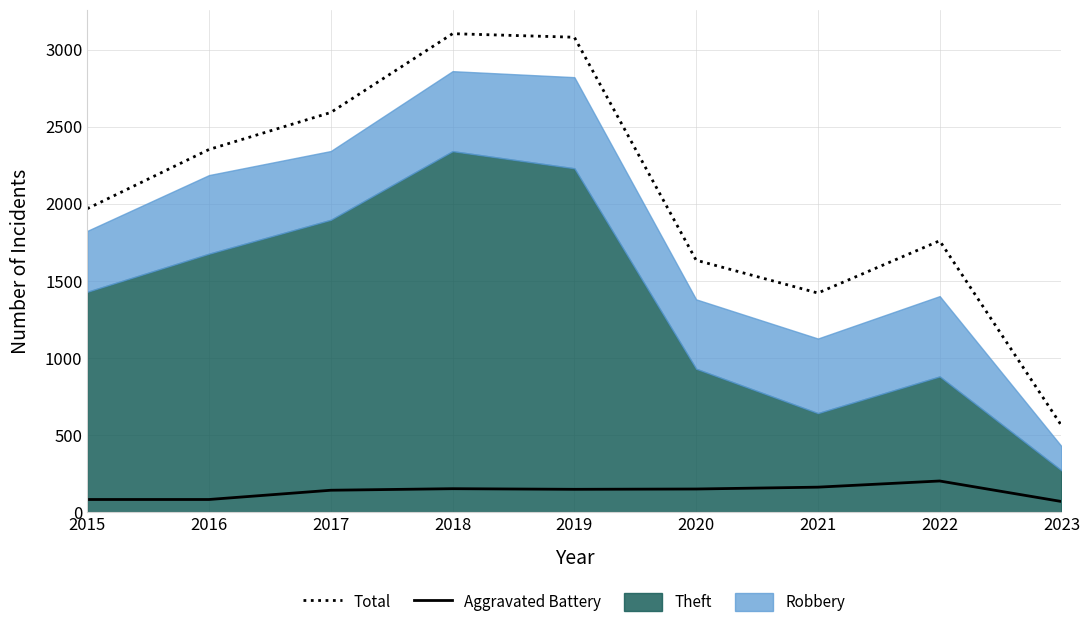

Where is Aggravated Battery nearest to the value 135?

2017